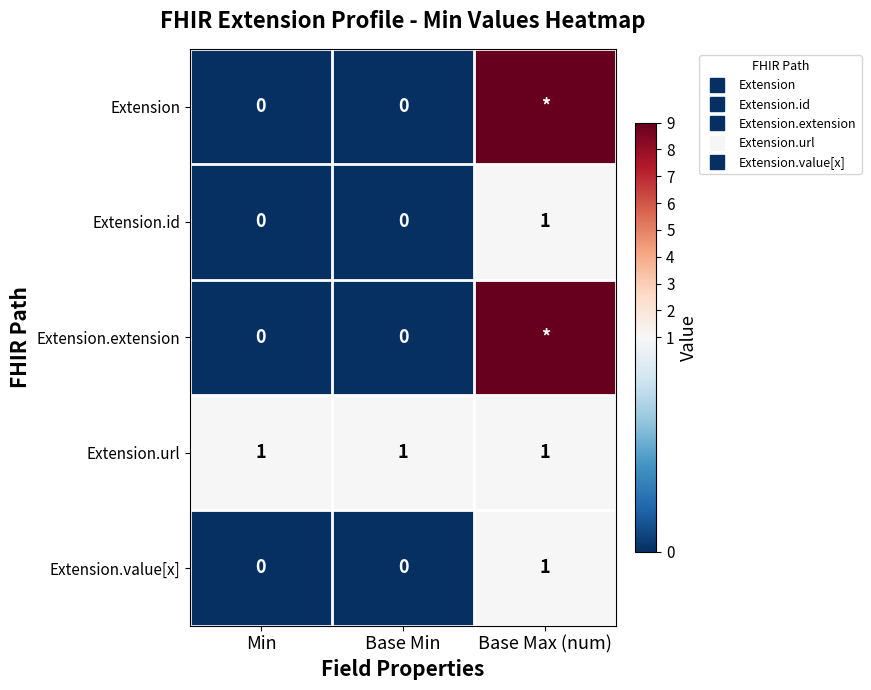

Which category has the highest value across all series?

Base Max (num)